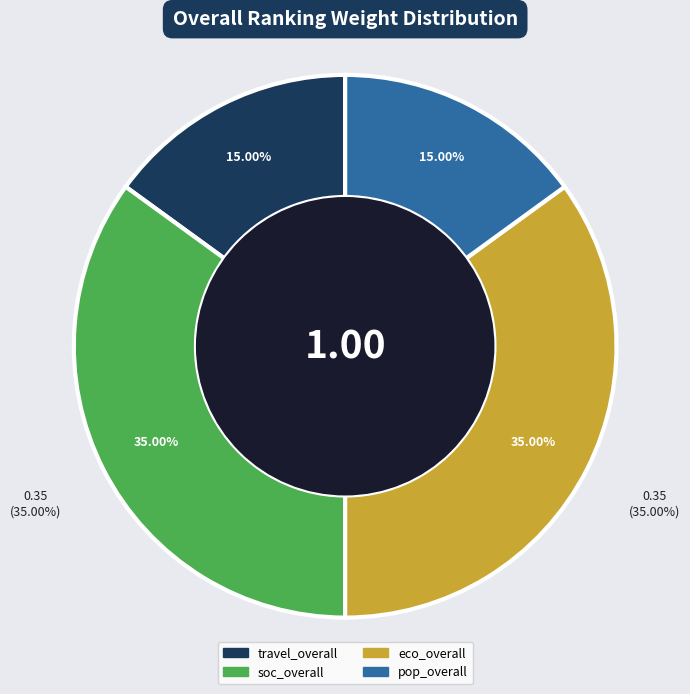

What percentage do eco_overall and soc_overall together represent?

70.0%